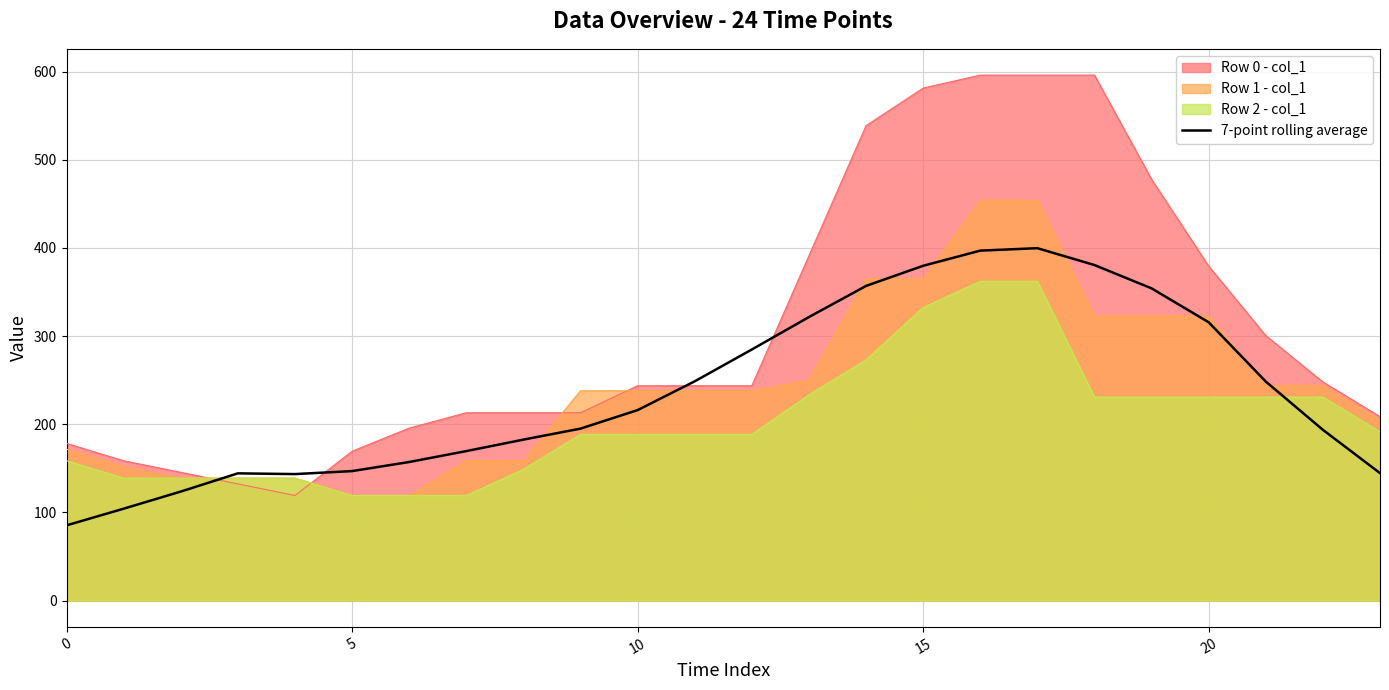

Rank the series by their maximum value, from highest to lowest.

Row 0 - col_1, Row 1 - col_1, 7-point rolling average, Row 2 - col_1